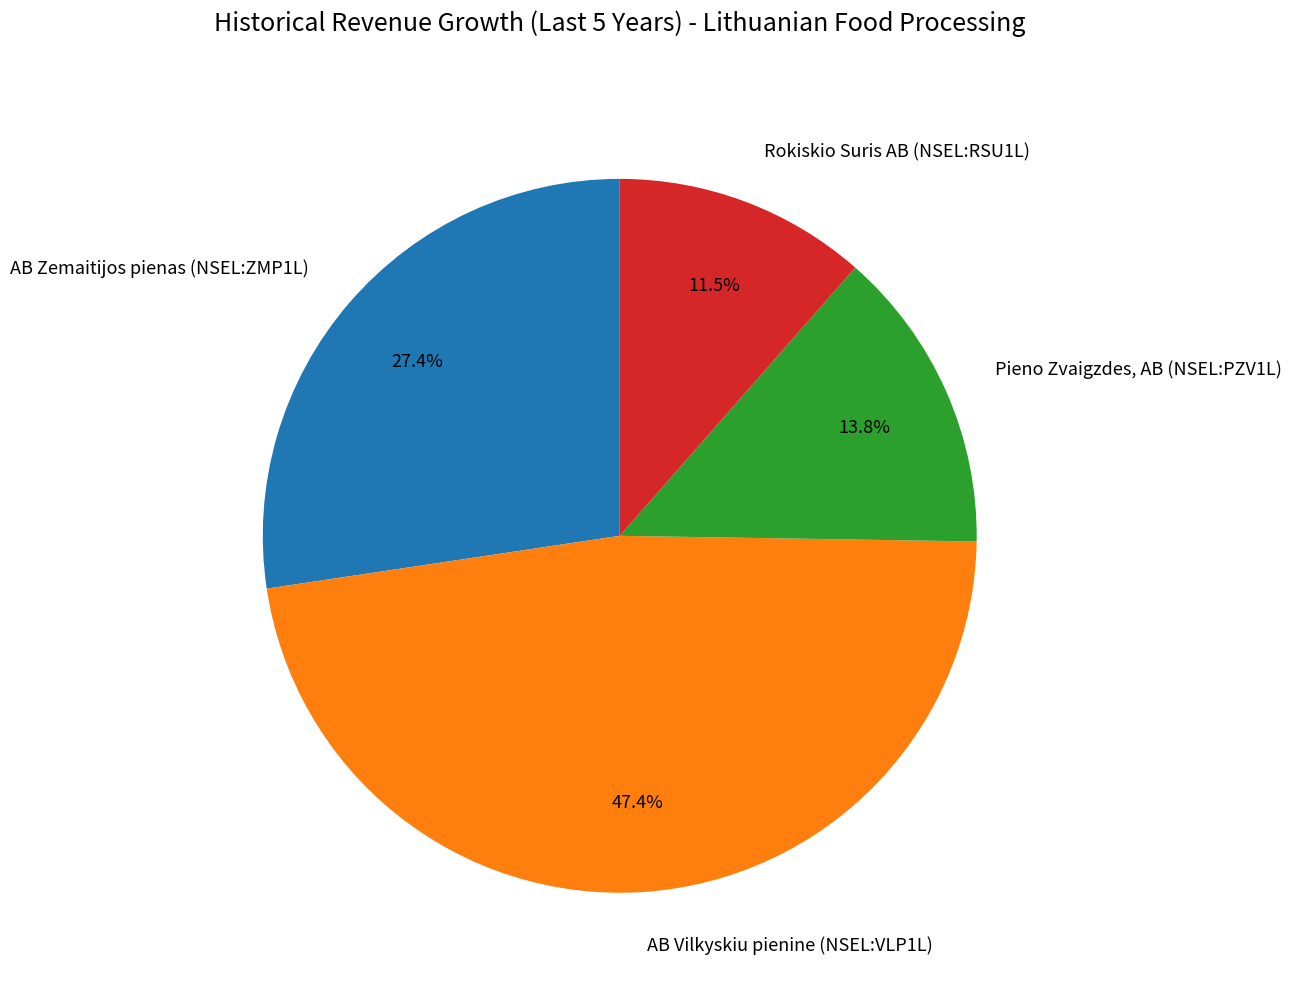

To the nearest percent, what percentage of the pie is AB Zemaitijos pienas (NSEL:ZMP1L)?

27%